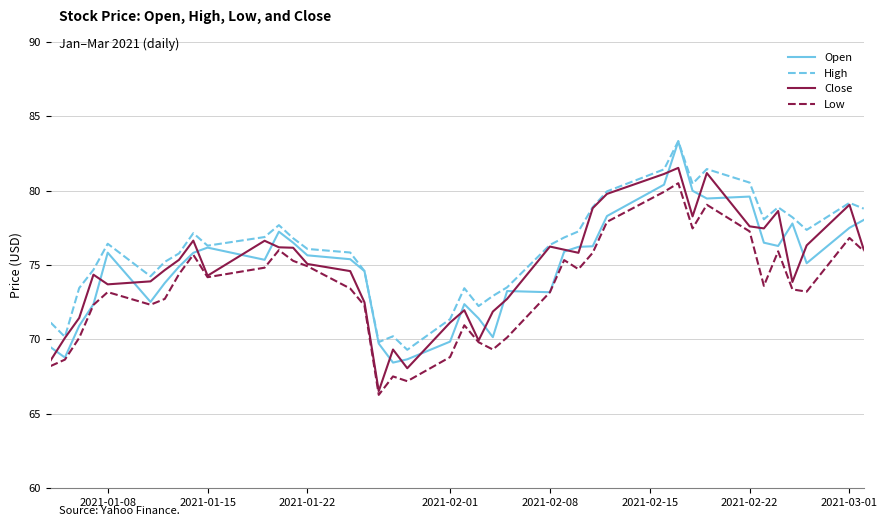

True or false: High and Low cross at least once.

False